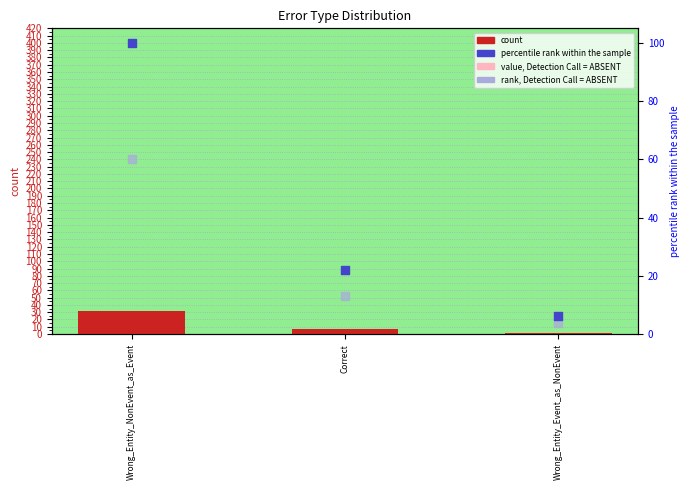

At which category is the sum across all series the highest?

Wrong_Entity_NonEvent_as_Event